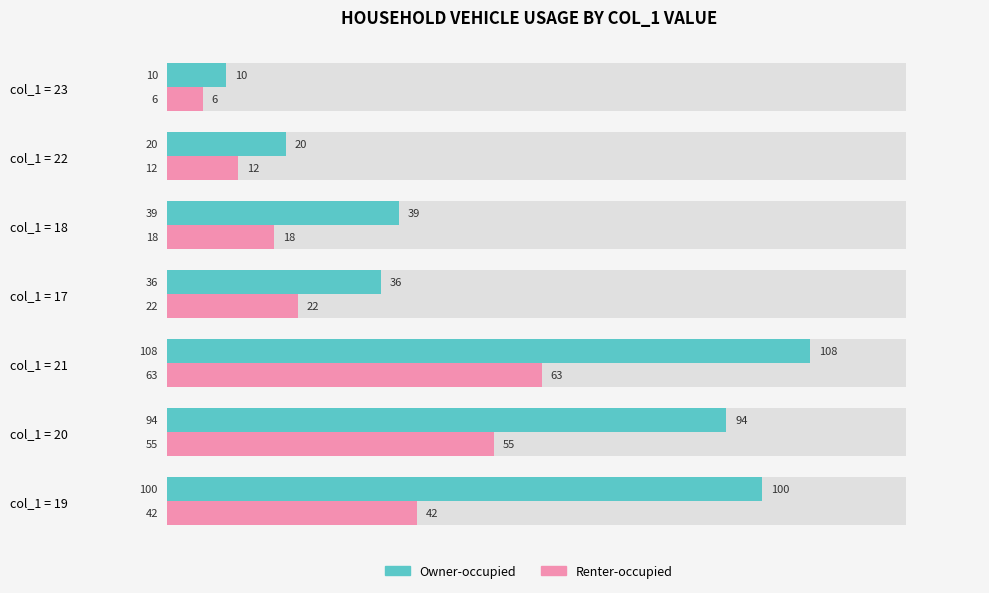

What is the label of the 5th bar from the right?

col_1 = 21